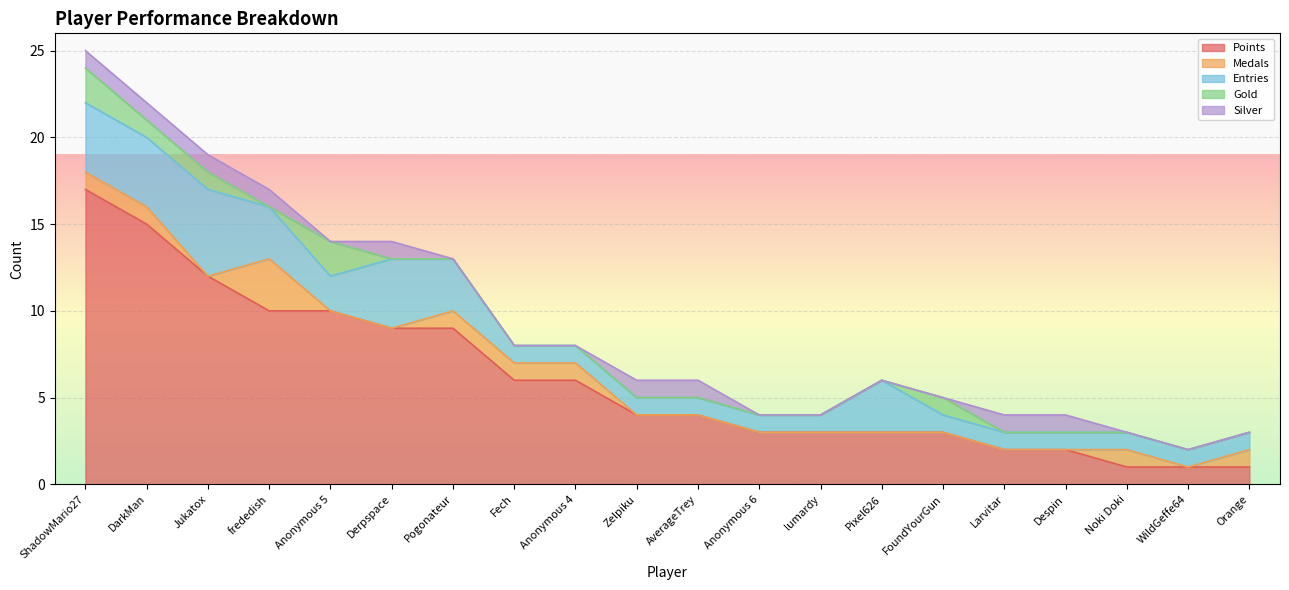

What is the difference between the second highest and second lowest values in the Medals series?

1